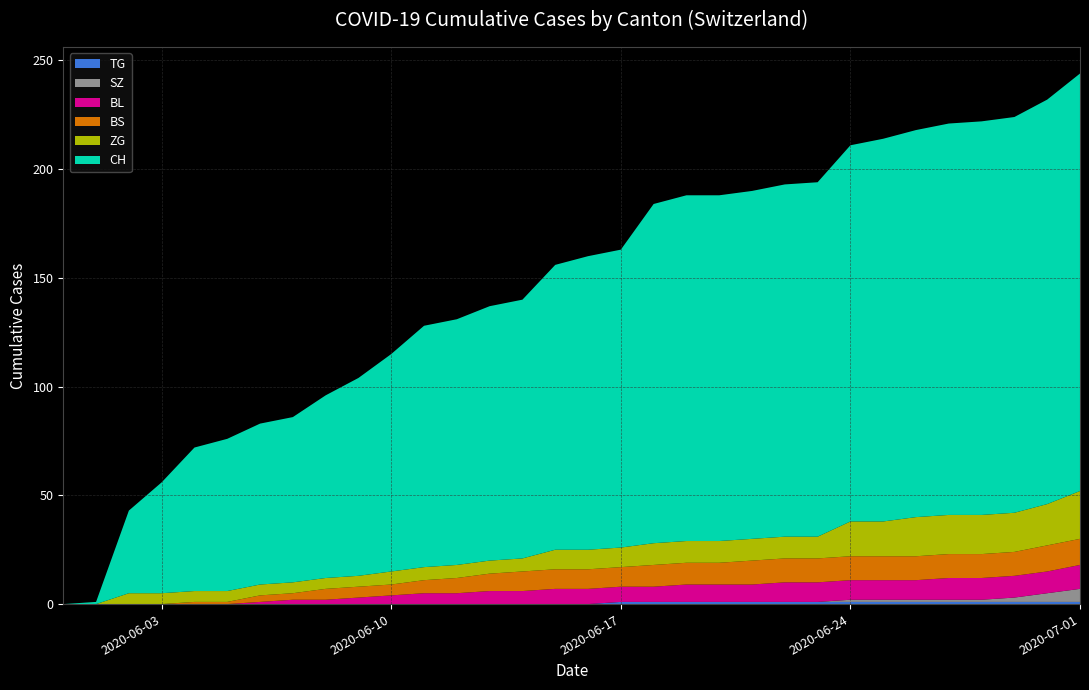

Reading left to right, what are all the values shown in this chart?

CH: 0	1	38	51	66	70	74	76	84	91	100	111	113	117	119	131	135	137	156	159	159	160	162	163	173	176	178	180	181	182	186	192
BL: 0	0	0	0	0	0	1	2	2	3	4	5	5	6	6	7	7	7	7	8	8	8	9	9	9	9	9	10	10	10	10	11
BS: 0	0	0	0	1	1	3	3	5	5	5	6	7	8	9	9	9	9	10	10	10	11	11	11	11	11	11	11	11	11	12	12
ZG: 0	0	5	5	5	5	5	5	5	5	6	6	6	6	6	9	9	9	10	10	10	10	10	10	16	16	18	18	18	18	19	22
SZ: 0	0	0	0	0	0	0	0	0	0	0	0	0	0	0	0	0	0	0	0	0	0	0	0	1	1	1	1	1	2	4	6
TG: 0	0	0	0	0	0	0	0	0	0	0	0	0	0	0	0	0	1	1	1	1	1	1	1	1	1	1	1	1	1	1	1